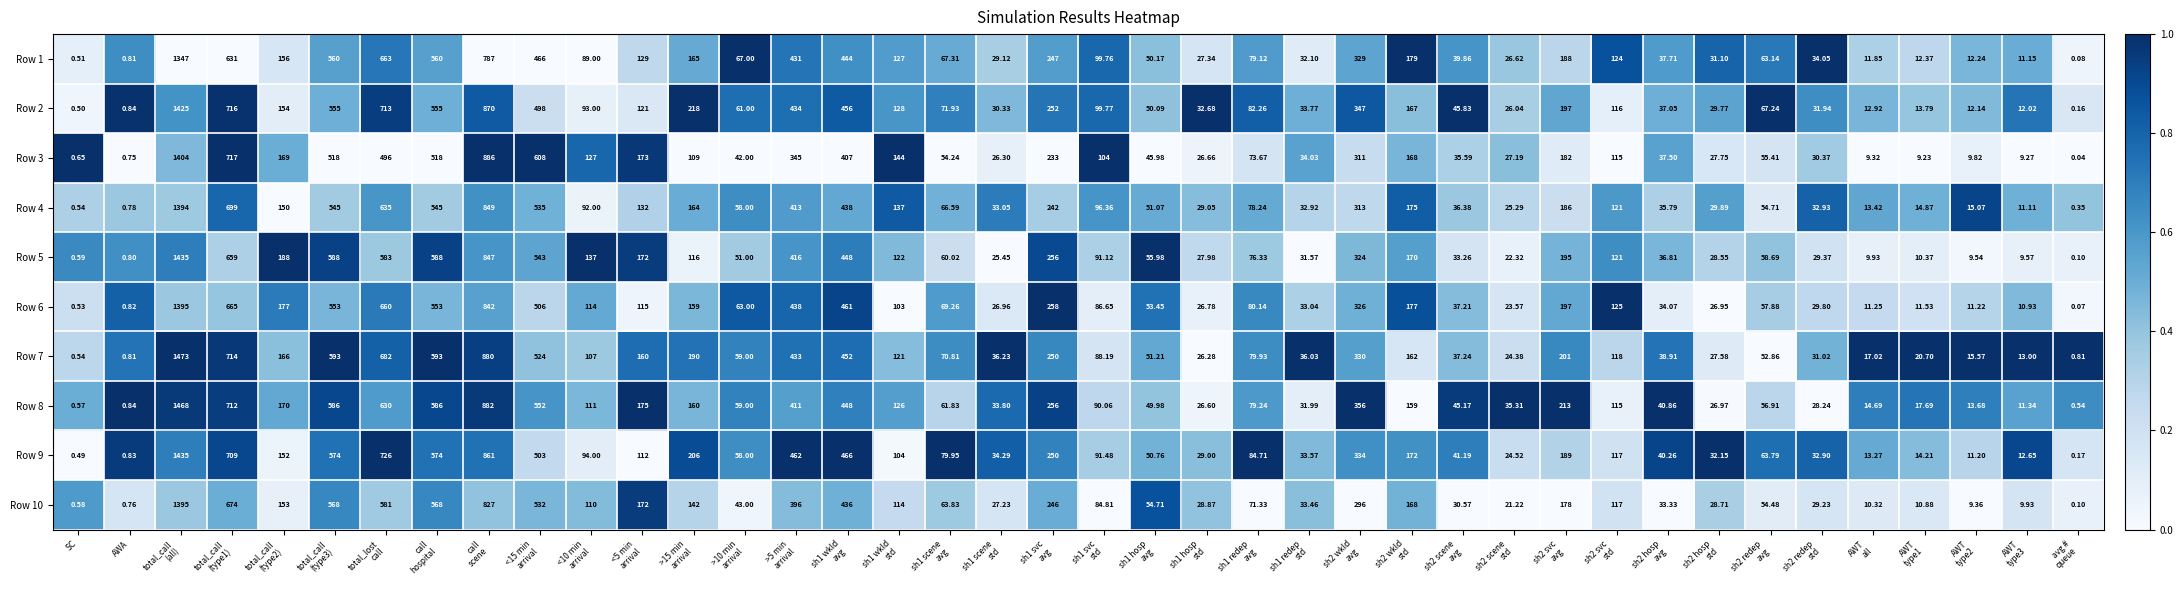

What is the total value across all series at sh2 redep
std?

309.9